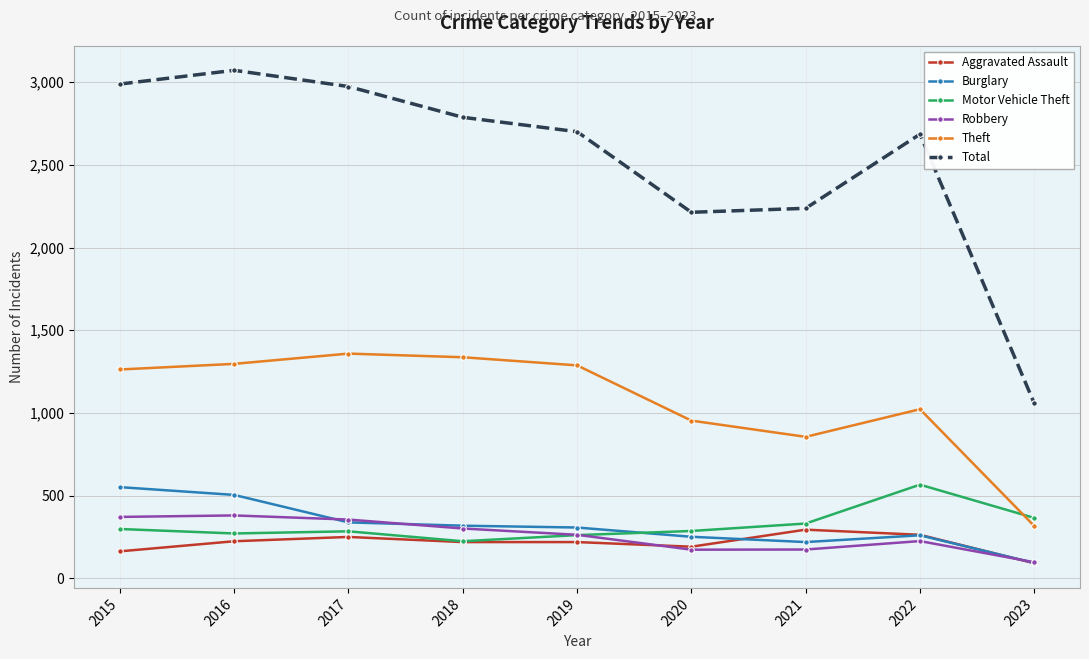

How many distinct data groups are displayed?

6